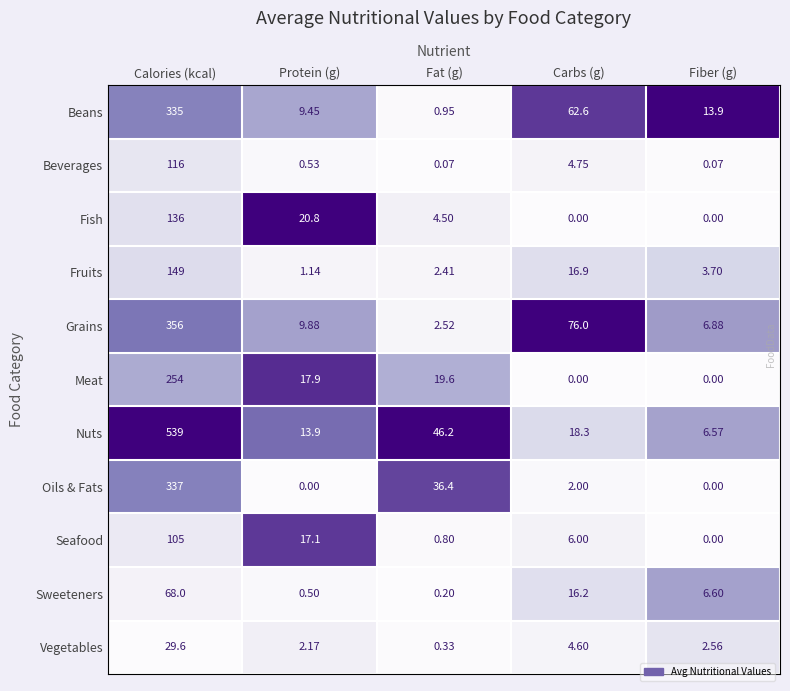

Which category has the highest value across all series?

Calories (kcal)